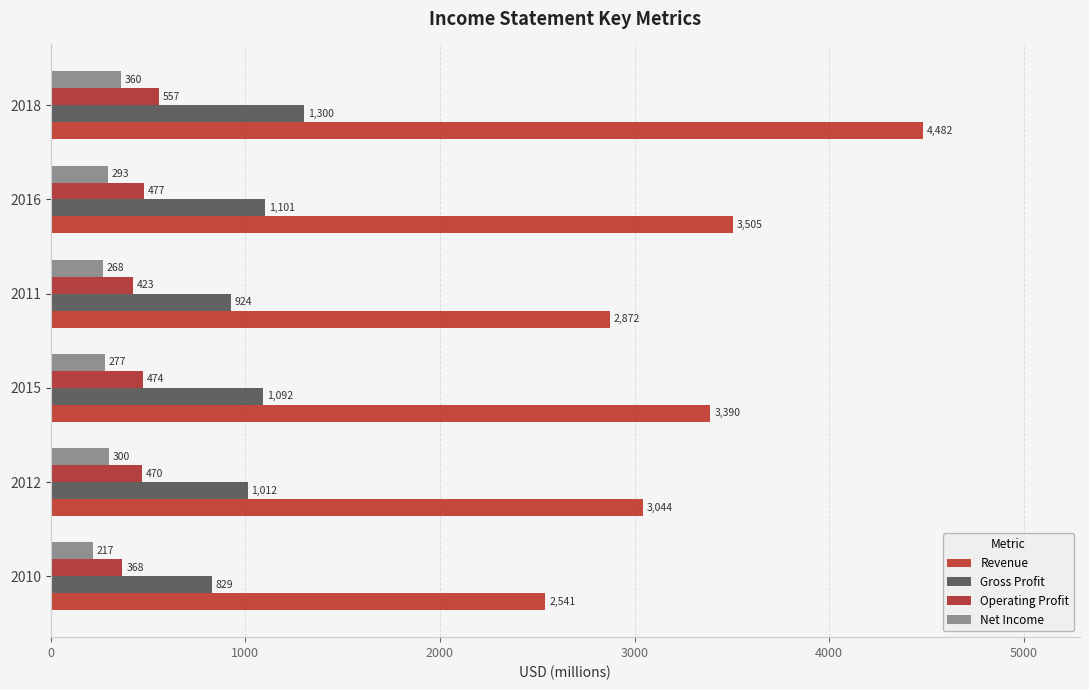

Reading left to right, extract all data points from this chart.

Revenue: 2541	3044	3390	2872	3505	4482
Gross Profit: 829	1012	1092	924	1101	1300
Operating Profit: 368	470	474	423	477	557
Net Income: 217	300	277	268	293	360